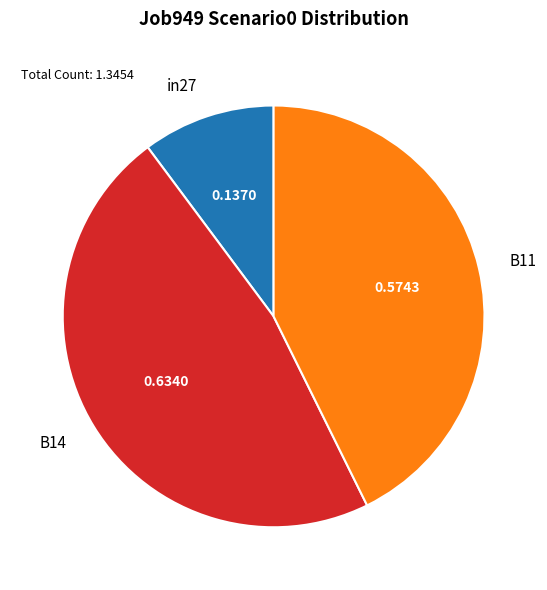

Rank the categories by value from lowest to highest.

in27, B11, B14